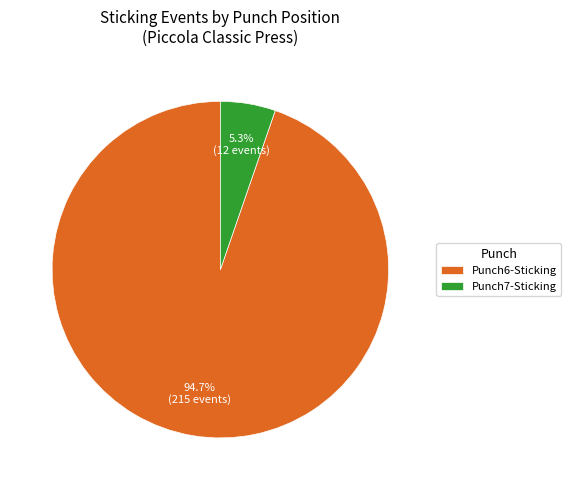

Which category accounts for the majority?

Punch6-Sticking